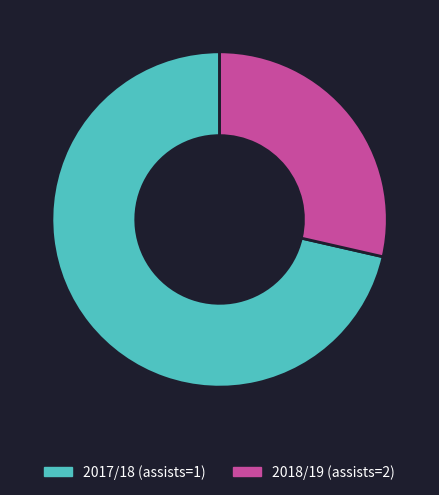

True or false: 2018/19 (assists=2) accounts for 37% of the total.

False